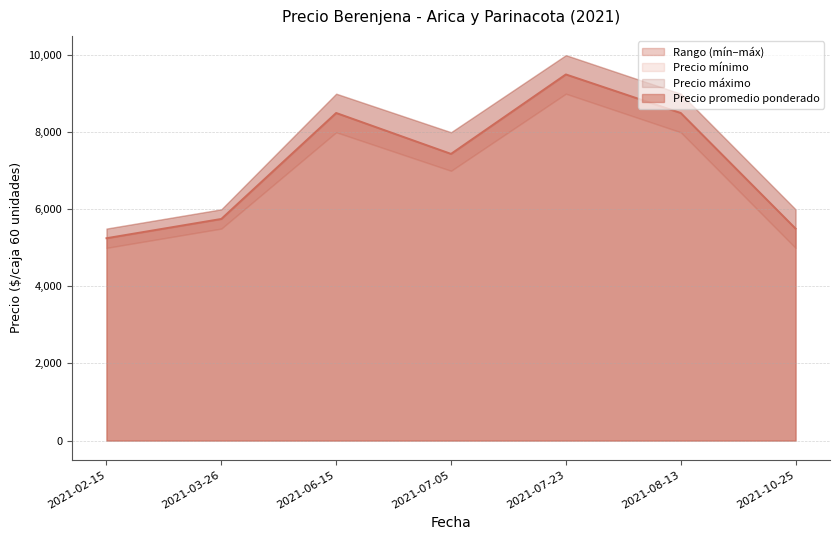

True or false: Precio mínimo and Precio promedio ponderado cross at least once.

False